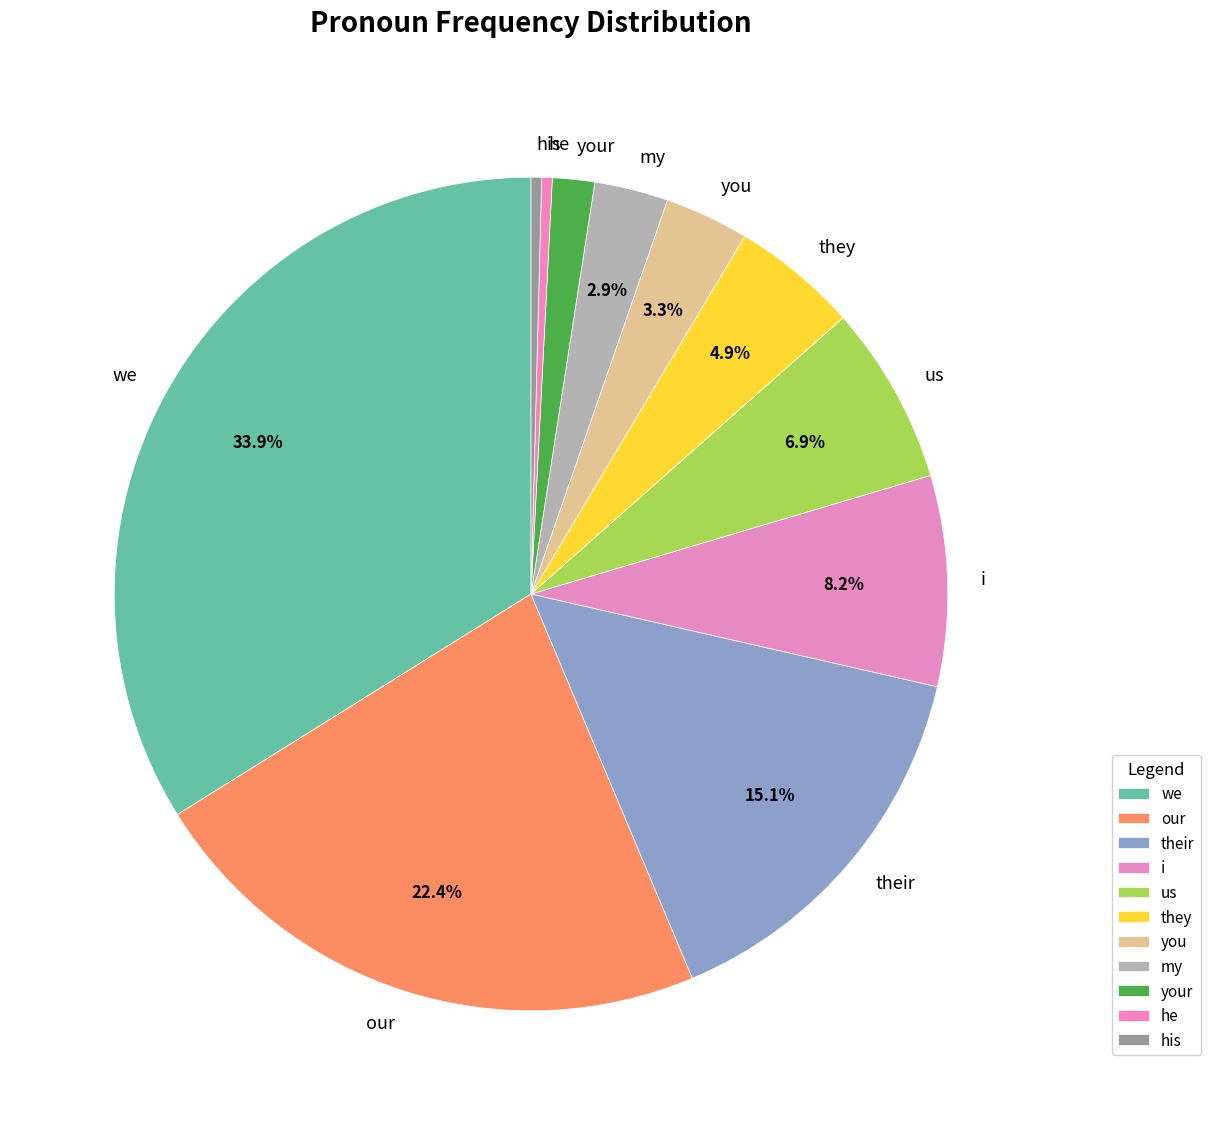

How many segments does this pie chart have?

11